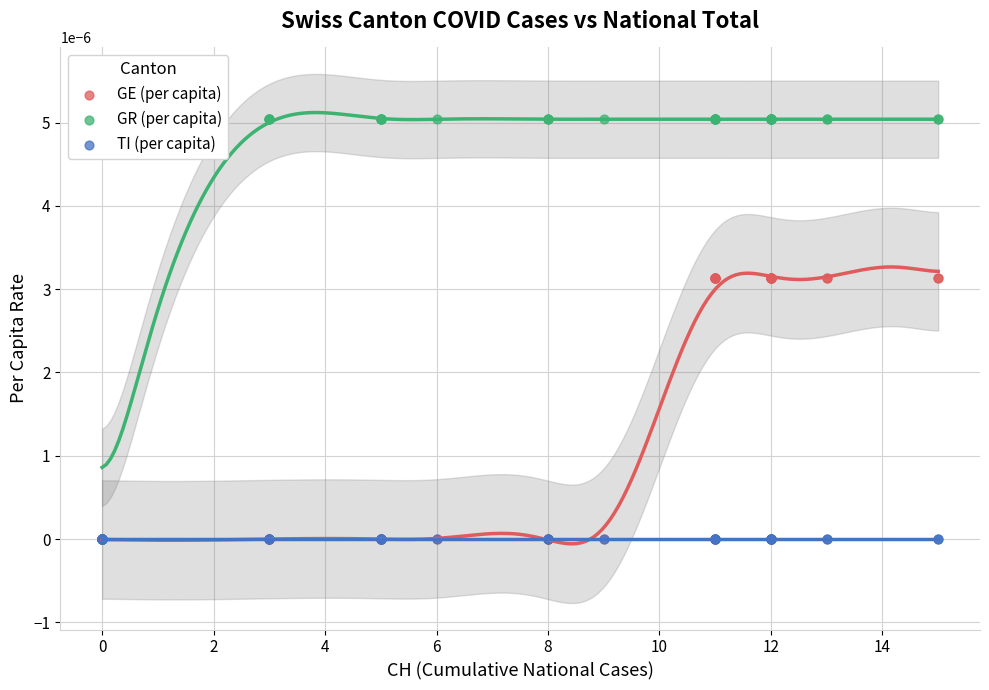

What are all the series names shown in the legend?

GE (per capita), GR (per capita), TI (per capita)